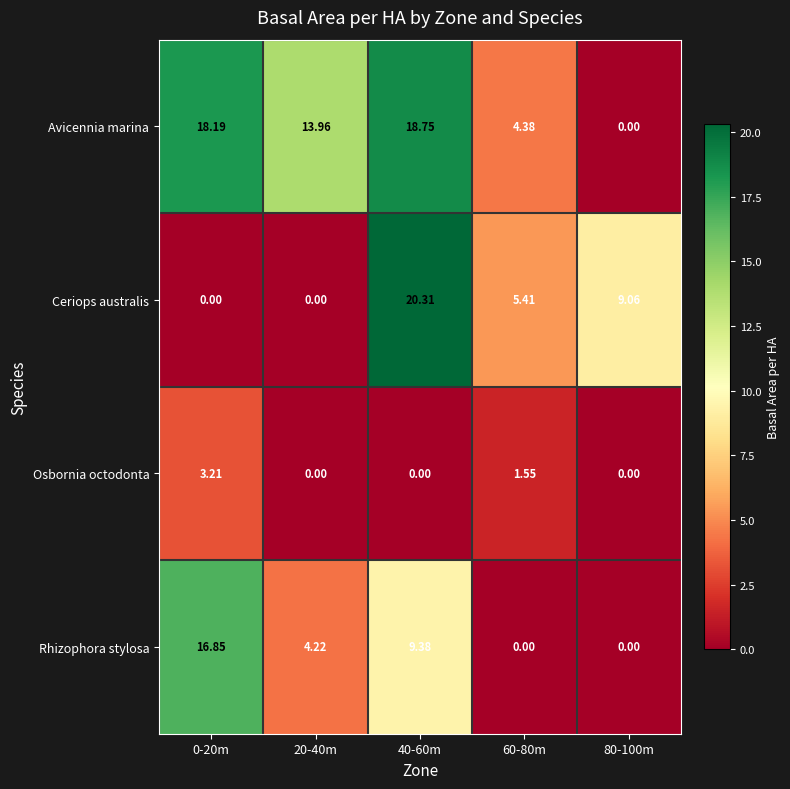

Which series has the largest total across all categories?

Avicennia marina